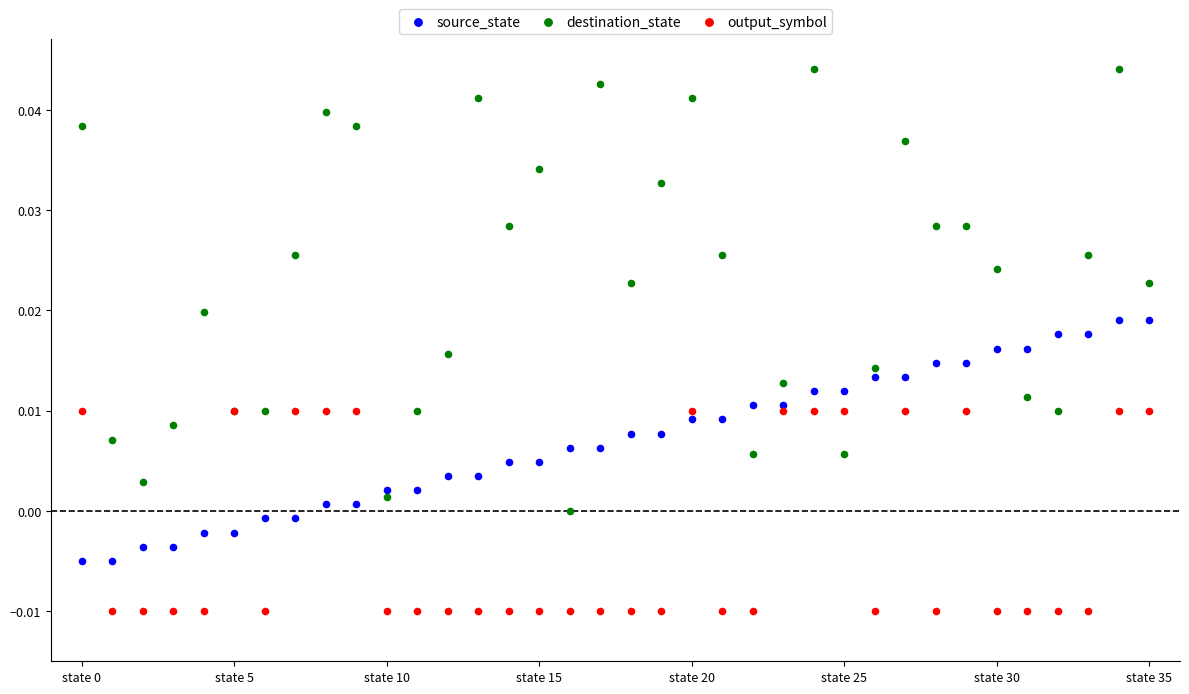

Which series reaches the maximum Y coordinate?

destination_state